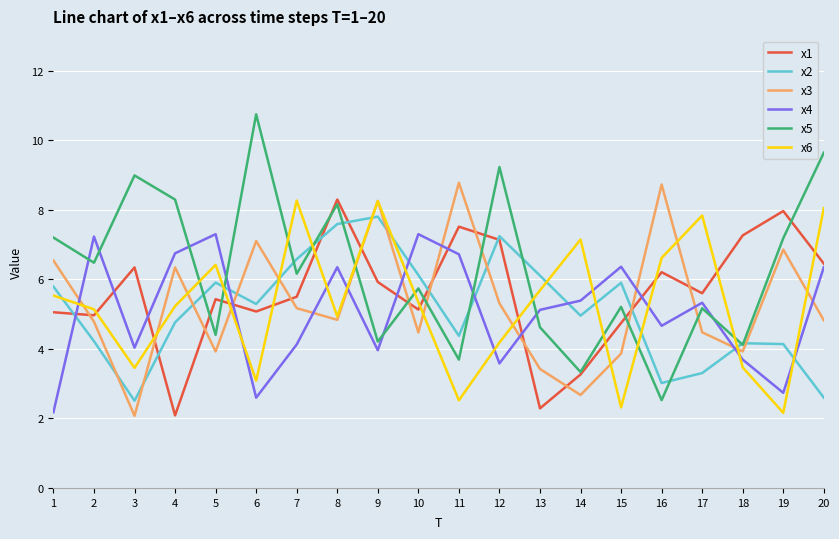

Which series ends up on top after the final intersection of x1 and x2?

x1